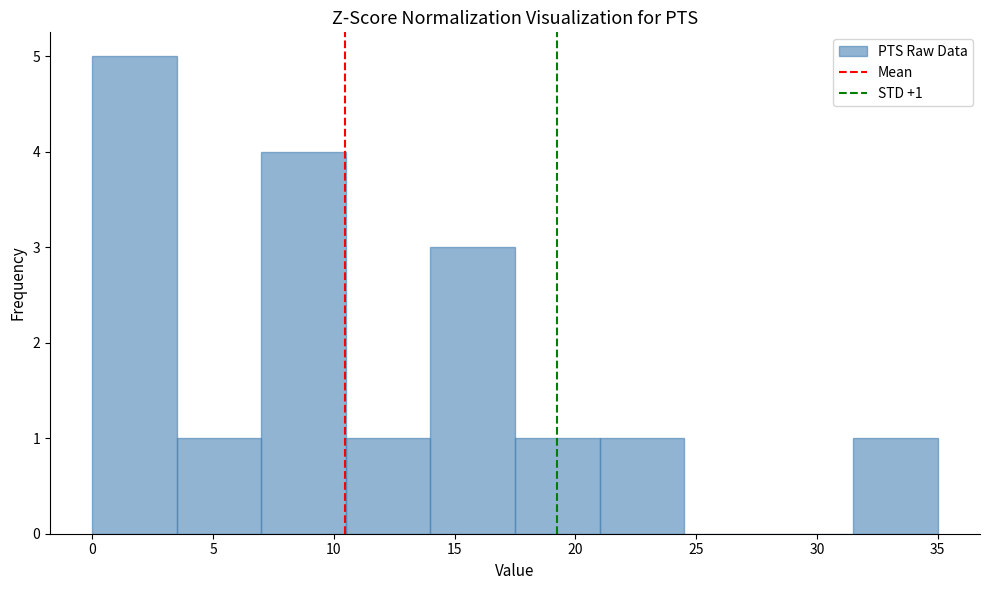

Over which range of the x-axis is the bar tallest?

0.0 to 3.5